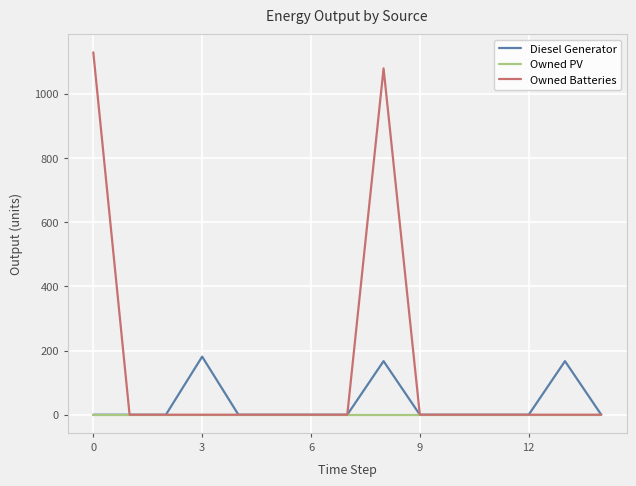

Which series has the largest total across all categories?

Owned Batteries